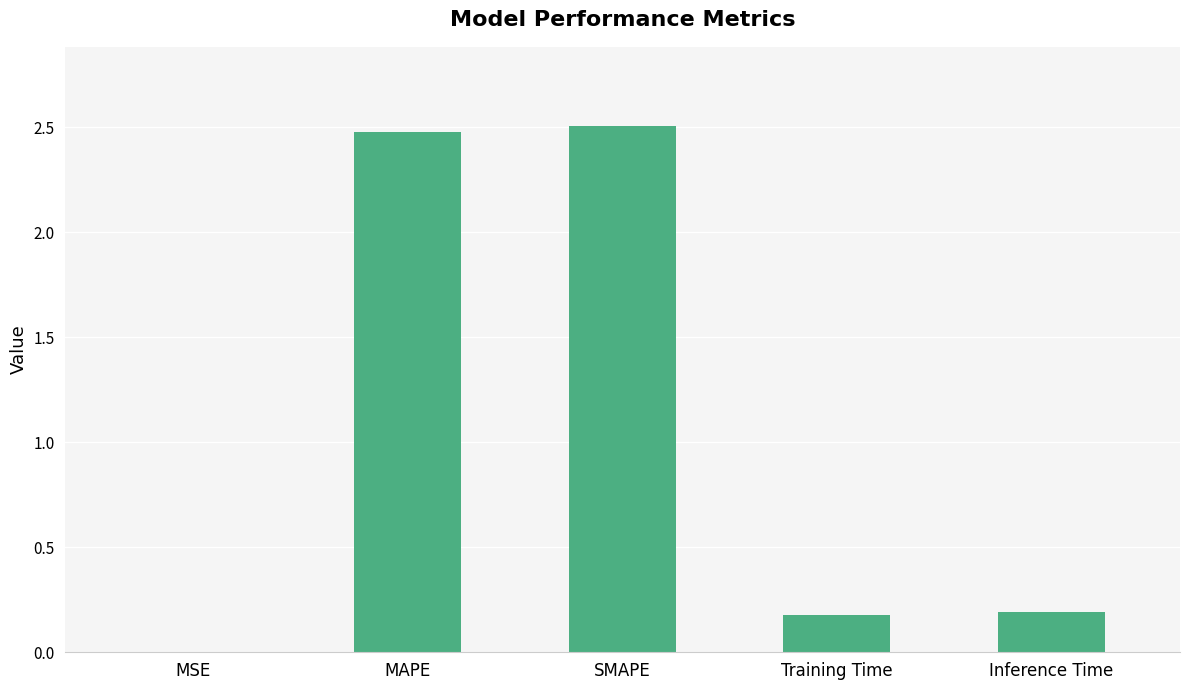

What is the change in value from SMAPE to Training Time?

-2.3